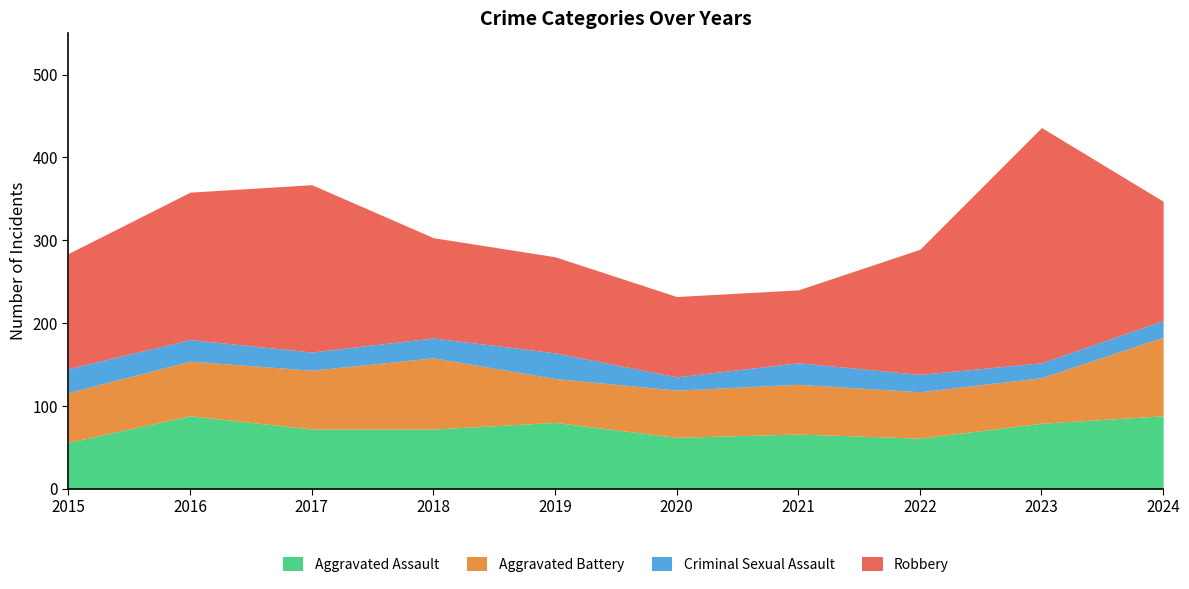

Is the value of Criminal Sexual Assault at 2023 greater than the value of Robbery at 2024?

No